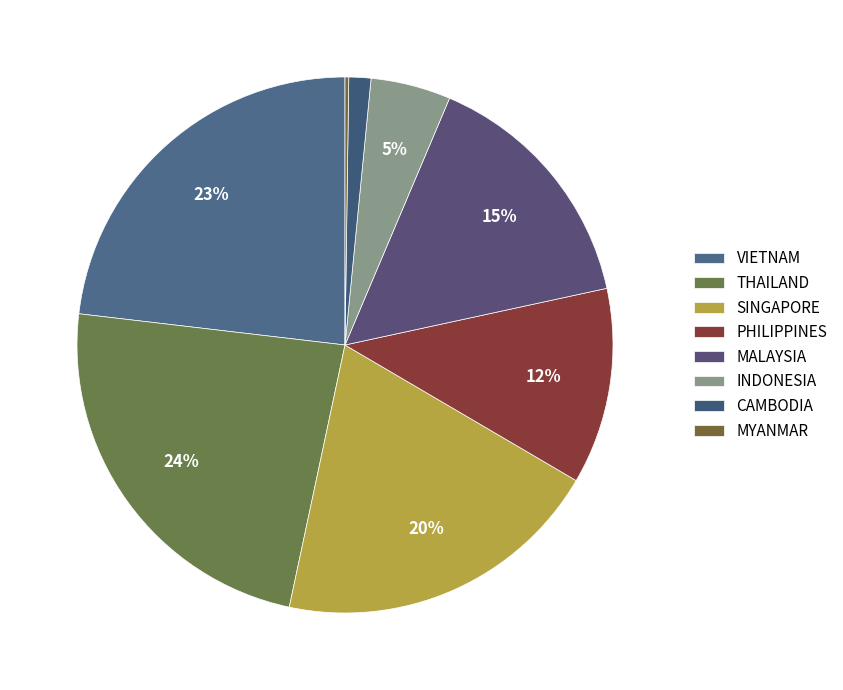

Which slice is the smallest?

MYANMAR